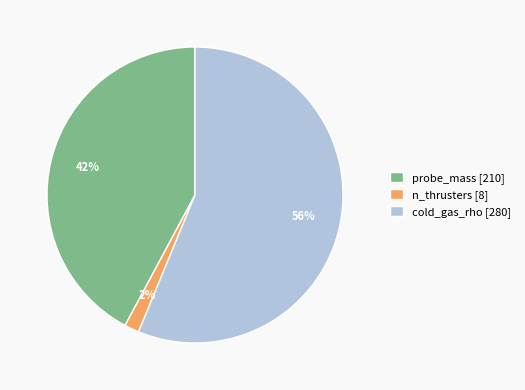

To the nearest percent, what is the difference between the cold_gas_rho and probe_mass slice percentages?

14%